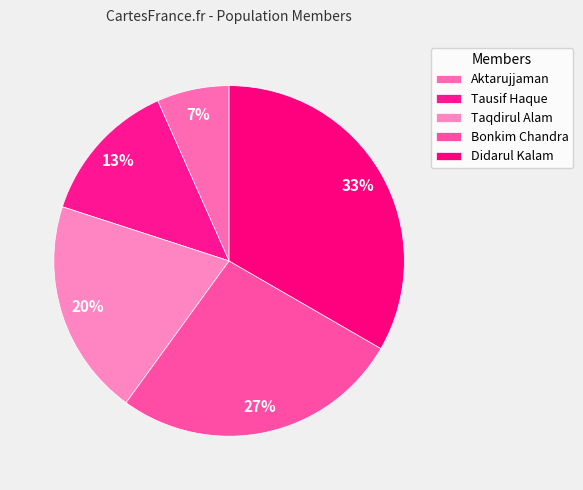

Count the number of slices in the pie.

5